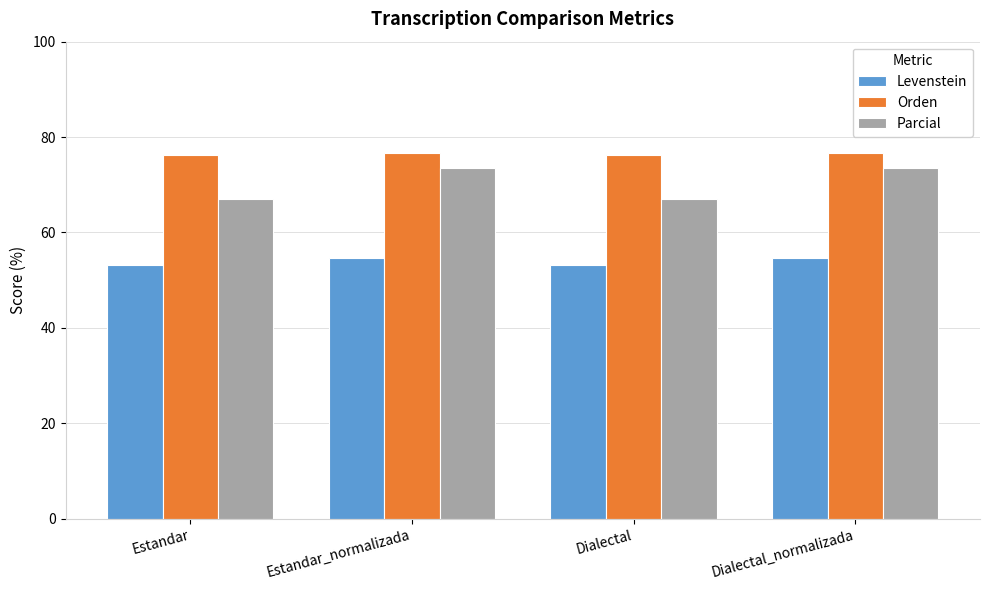

Is the value of Levenstein at Estandar greater than the value of Orden at Dialectal?

No